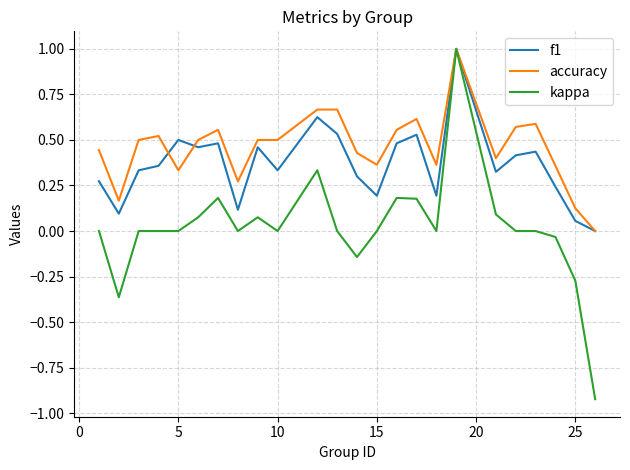

Which series has the largest range (max minus min)?

kappa